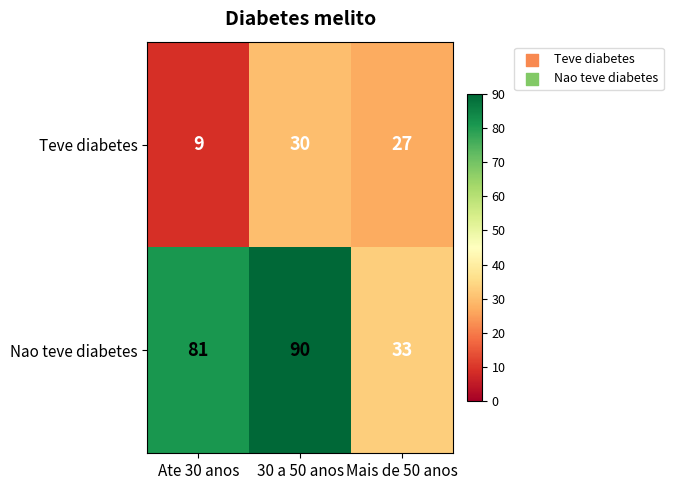

Reading left to right, list all the values displayed in this chart.

Teve diabetes: 9	30	27
Nao teve diabetes: 81	90	33